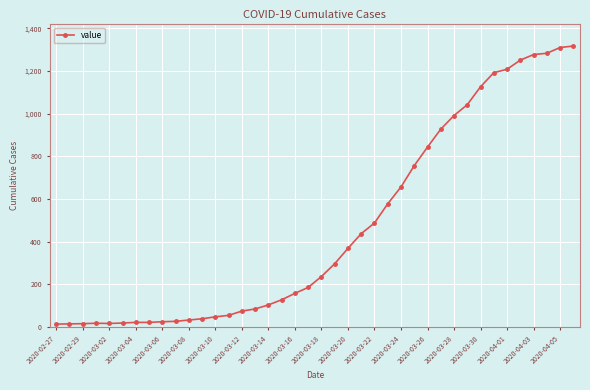

What is the sum of all values?

18666